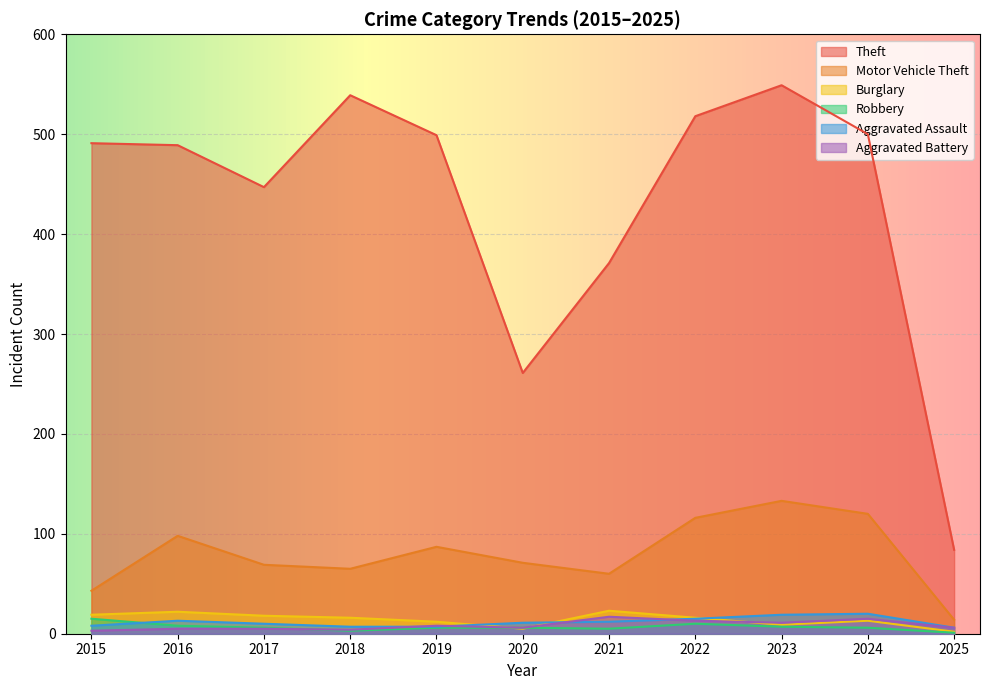

The Aggravated Battery series shows 1 at 2017. True or false?

False